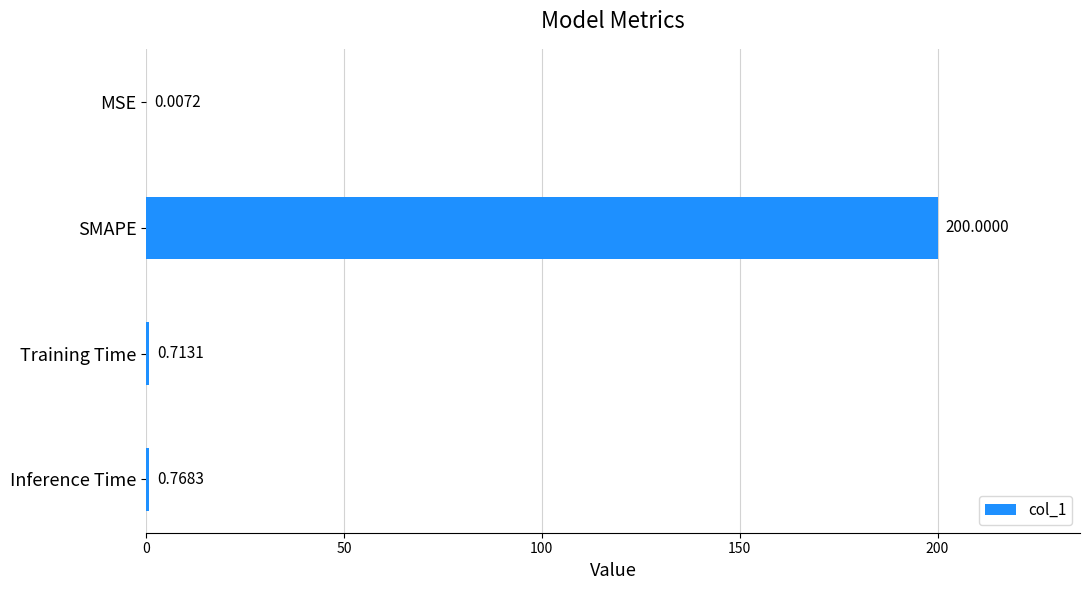

What is the maximum value shown in the chart?

200.0